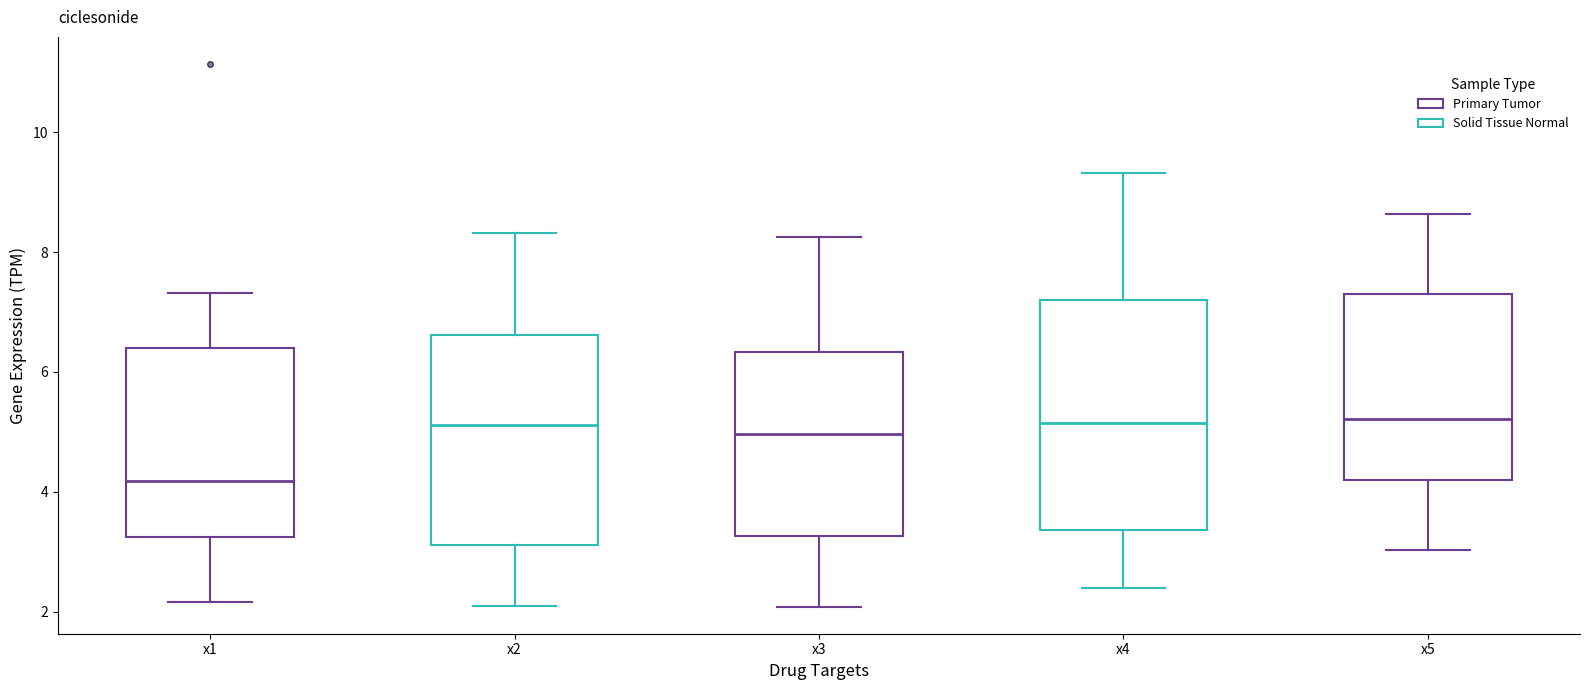

Which box's median line is the lowest?

x1